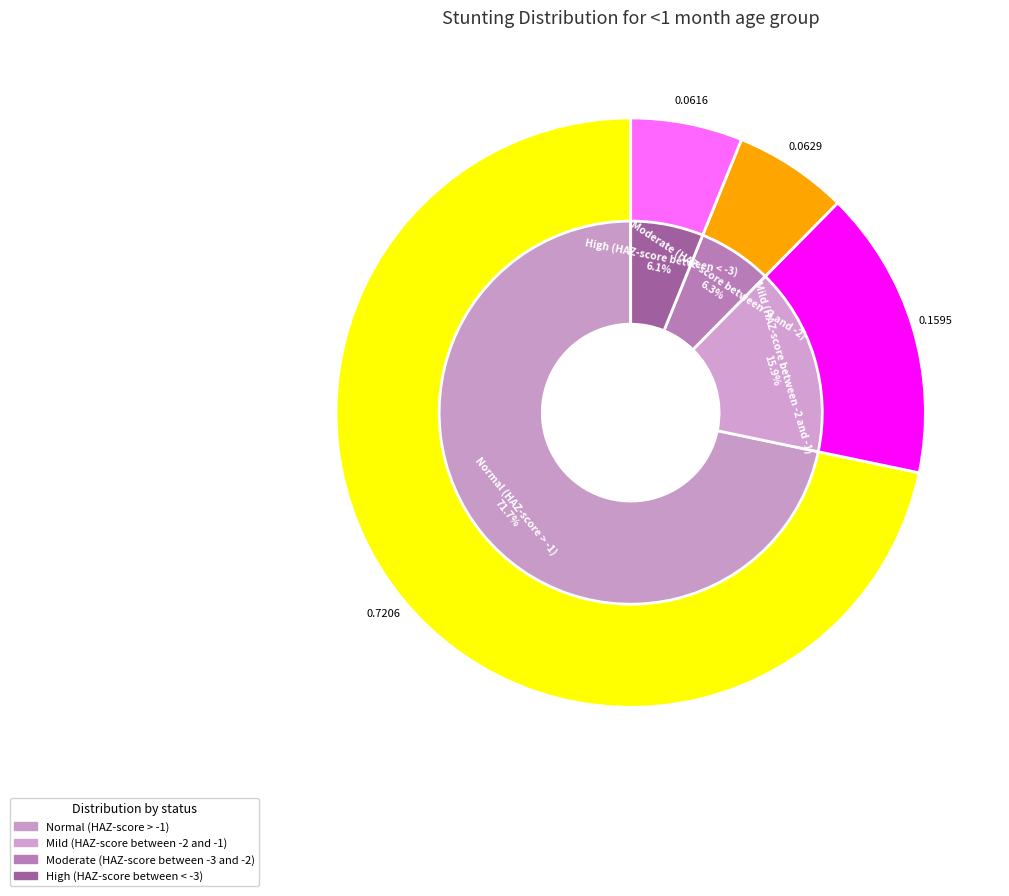

What percentage is the Normal (HAZ-score > -1) slice, to the nearest percent?

72%